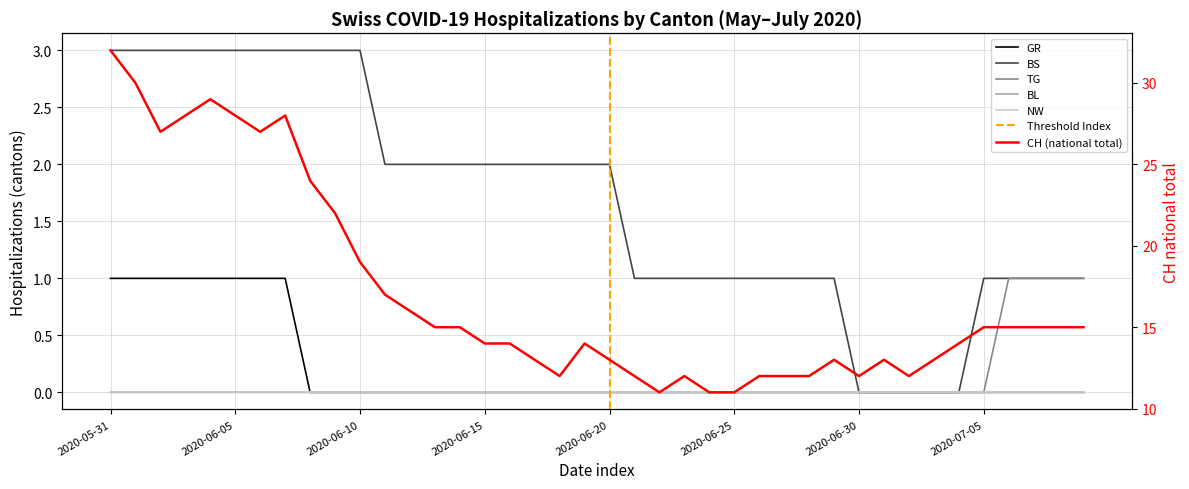

True or false: BS has more than 1 points higher than both neighbors.

False